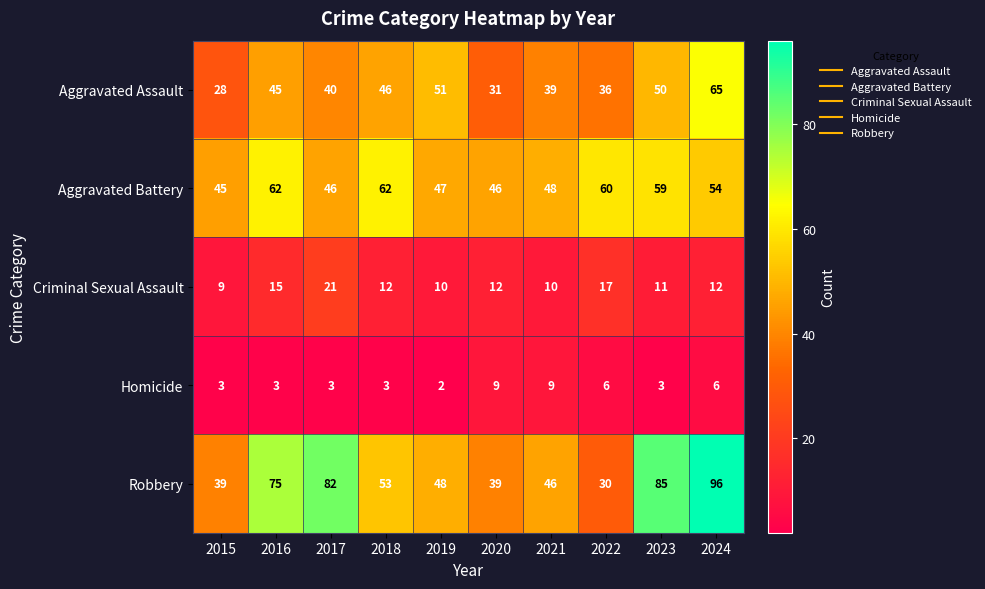

Between 2015 and 2017, which series saw the biggest shift?

Robbery